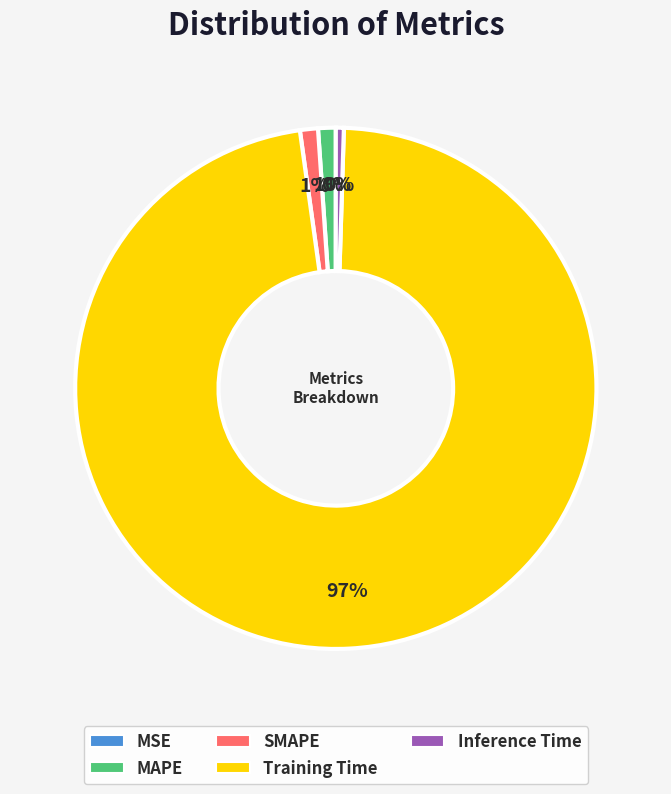

The SMAPE slice represents 11% of the pie. True or false?

False